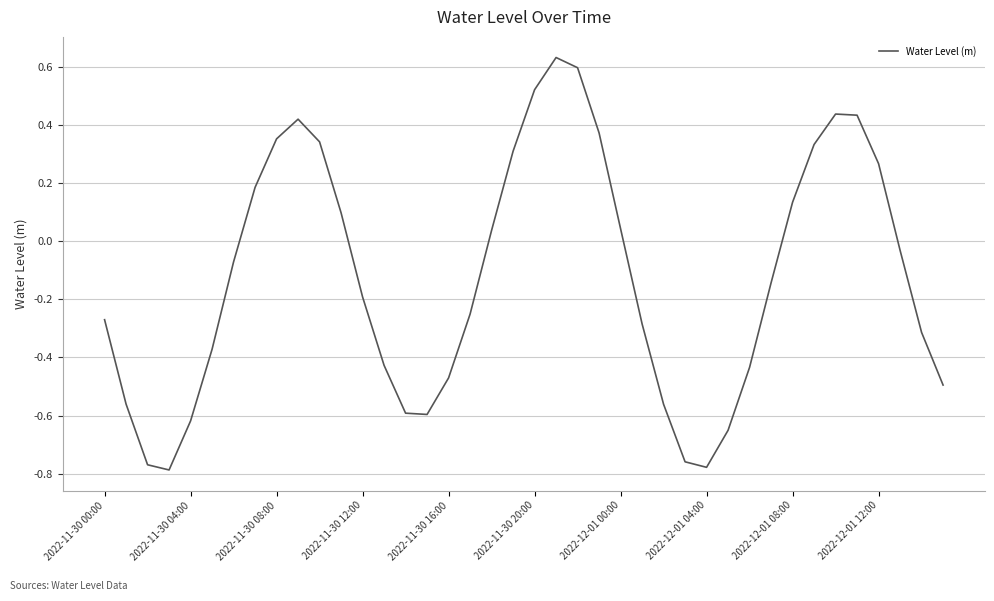

What is the difference between the maximum and minimum values?

1.4